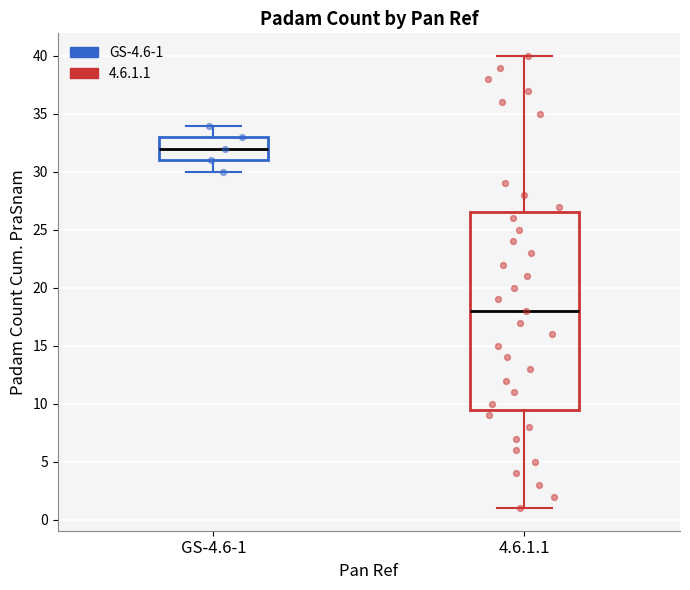

Which box is the tallest, from its lower edge to its upper edge?

4.6.1.1